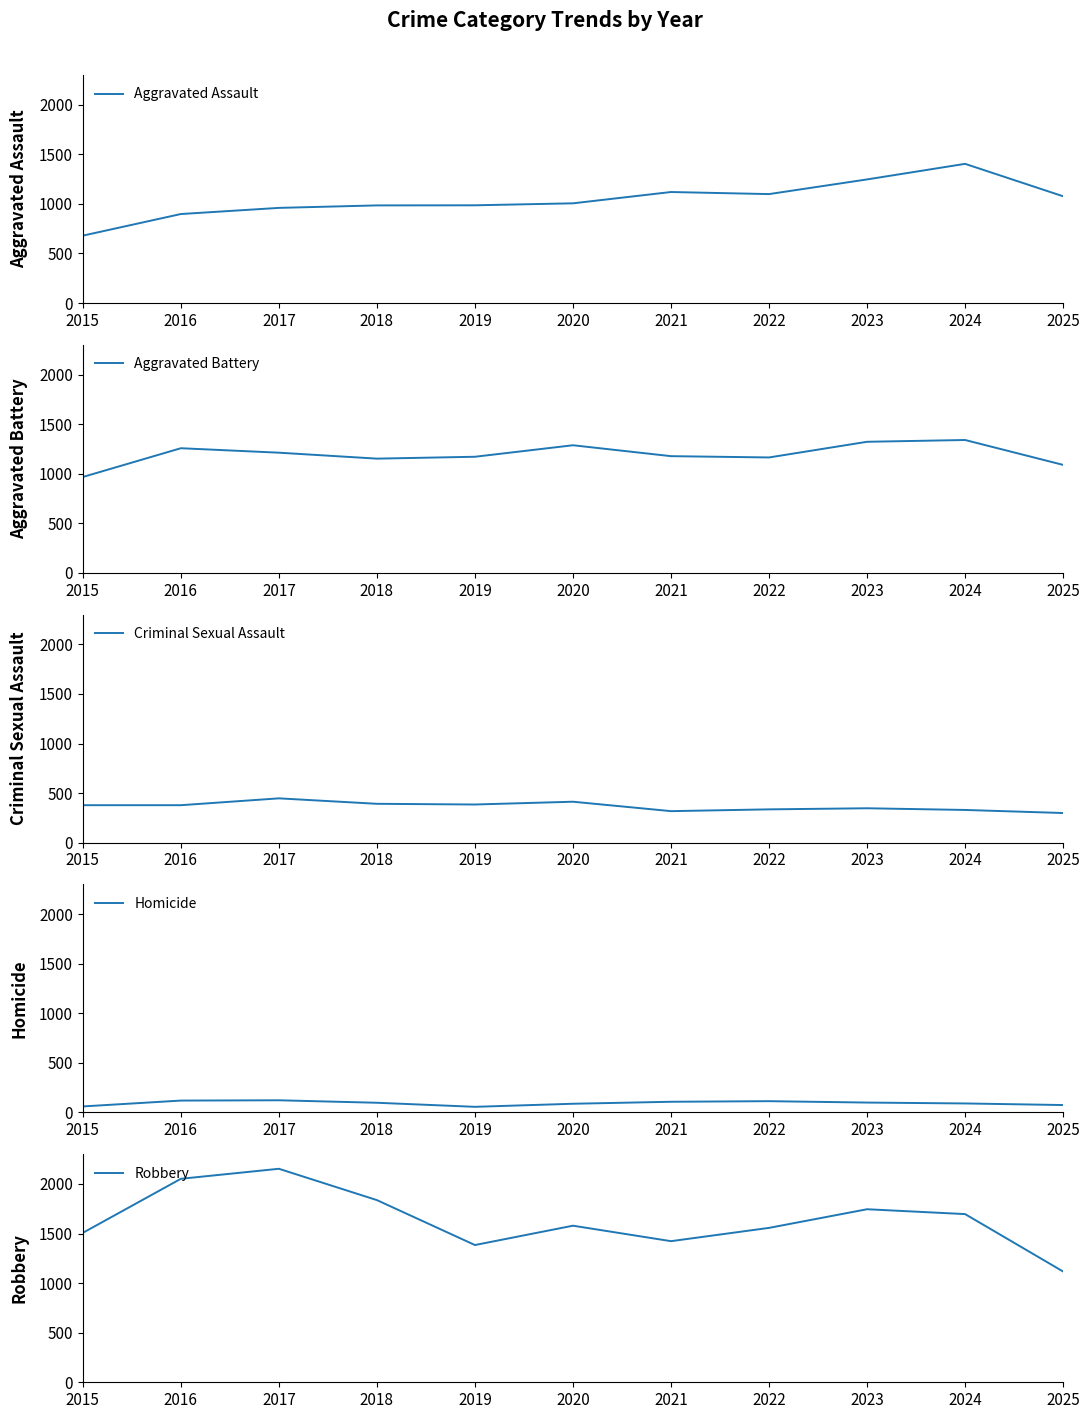

How many interior local peaks does the Robbery series have?

3